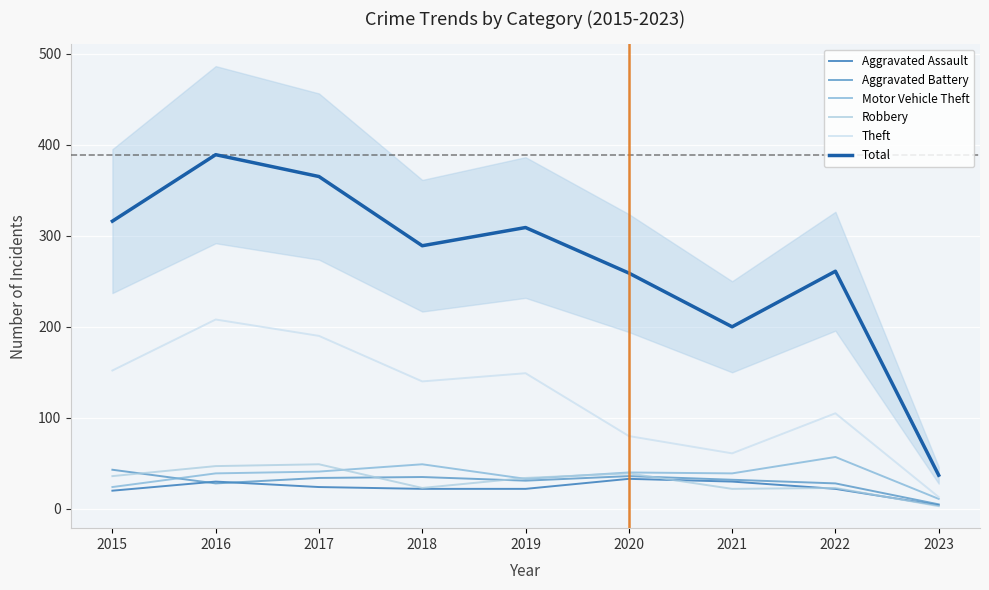

At which category does Motor Vehicle Theft reach its first local peak?

2018